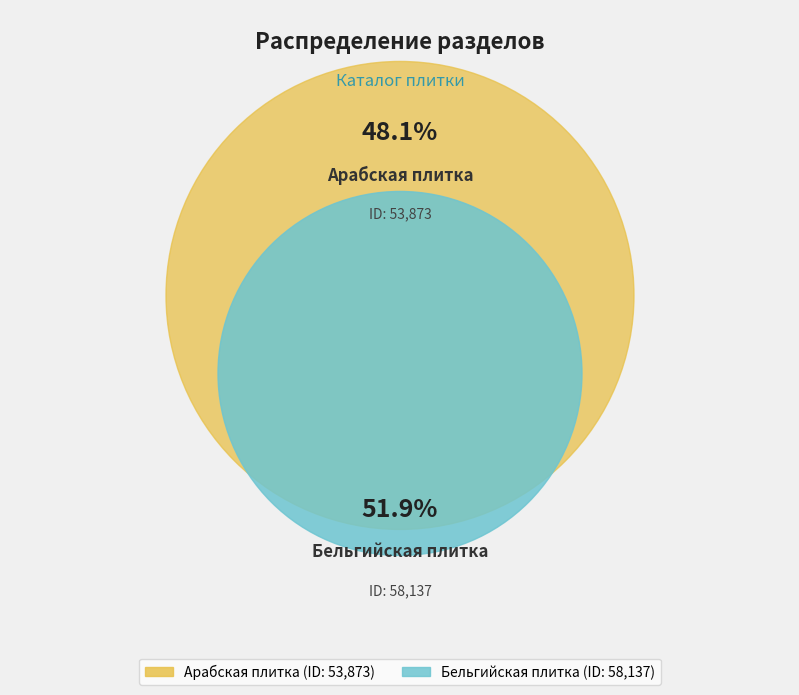

What percentage do Арабская плитка and Бельгийская плитка together represent?

100.0%